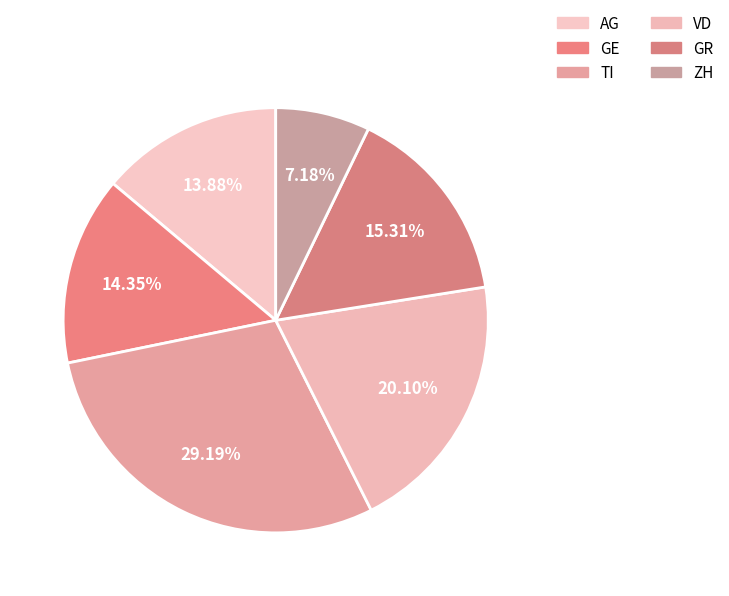

How many segments does this pie chart have?

6